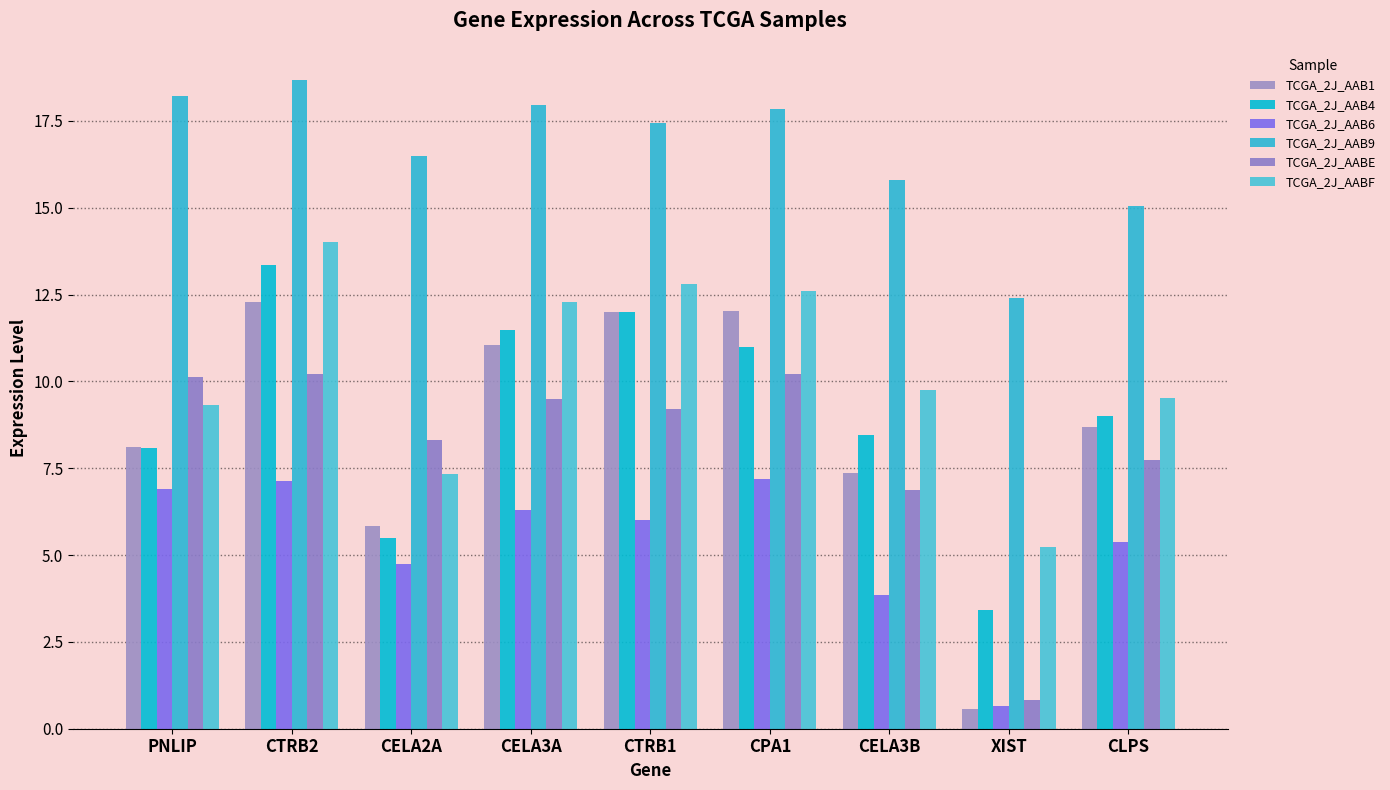

How many distinct data groups are displayed?

6